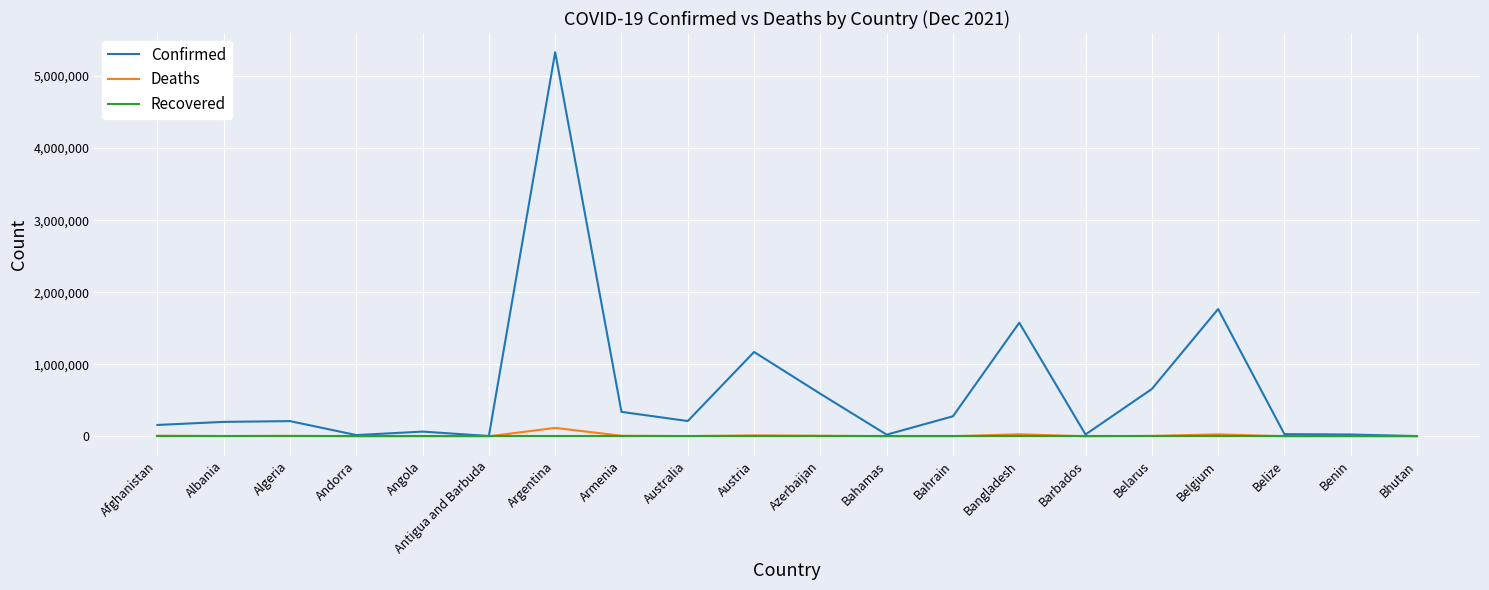

List the series in order of their peak value, highest first.

Confirmed, Deaths, Recovered